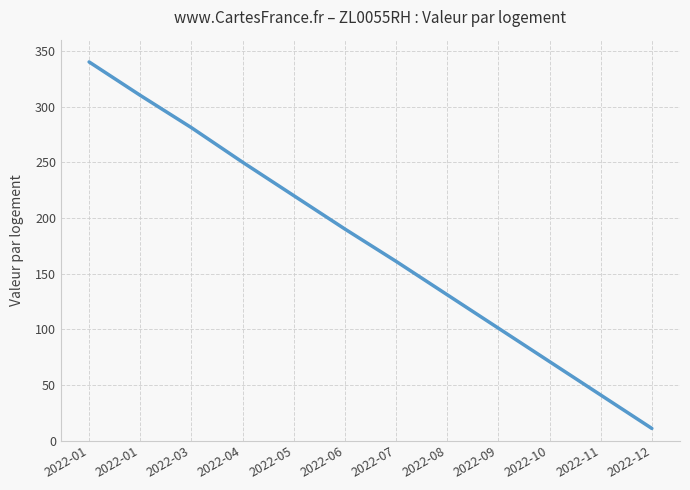

Which category has the lowest value across all series?

2022-12